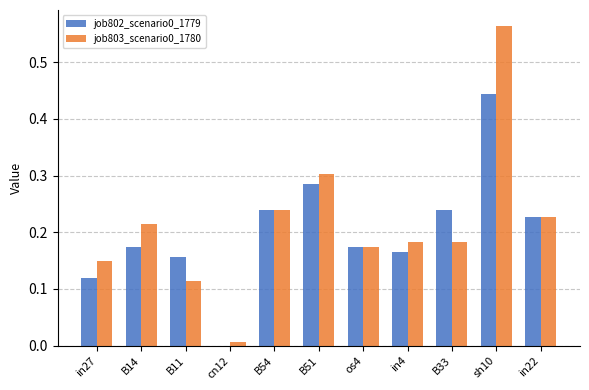

At which category is the sum across all series the highest?

sh10